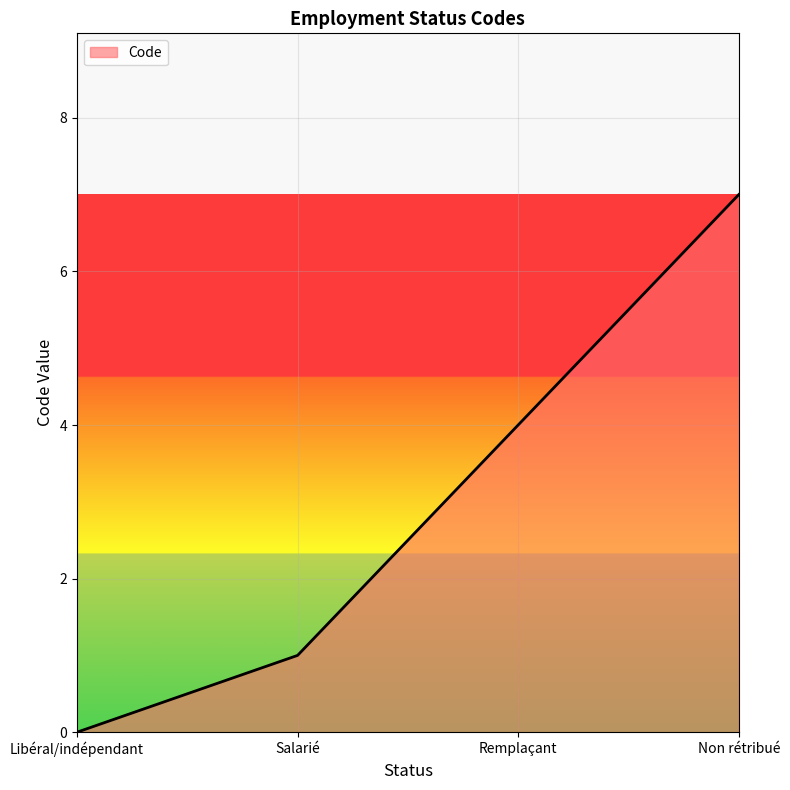

What position from the right is Libéral/indépendant?

4